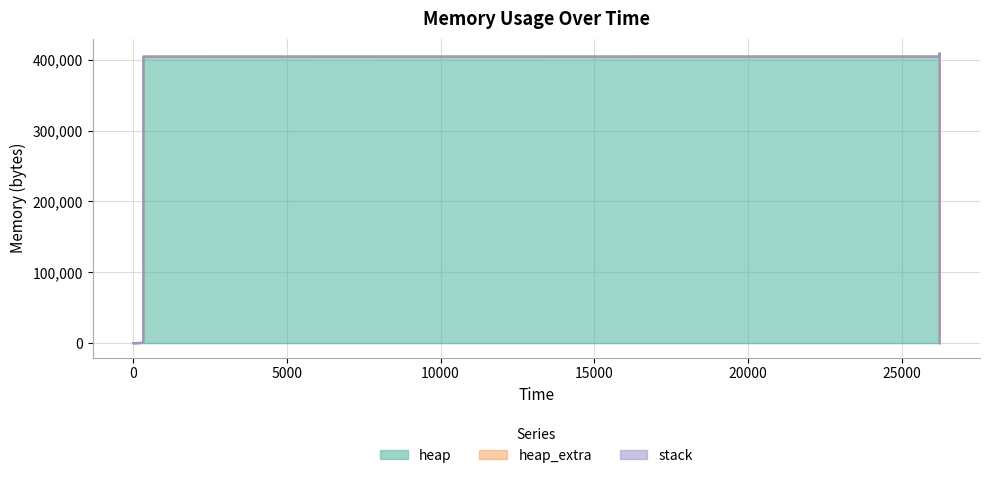

Which label corresponds to the largest value in the chart?

26231